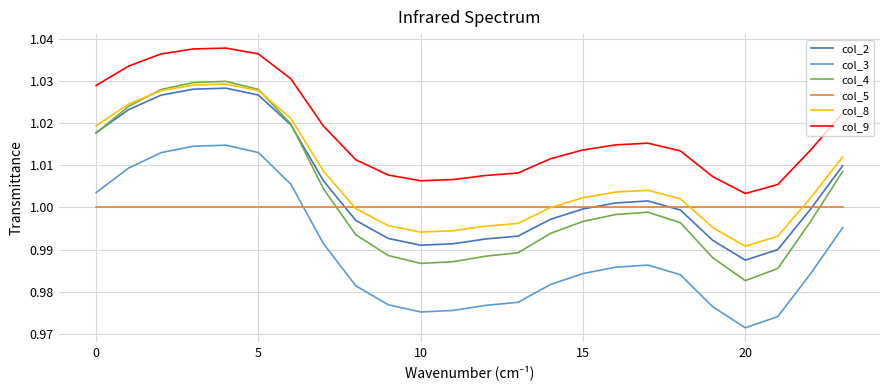

Which series has the largest total across all categories?

col_9